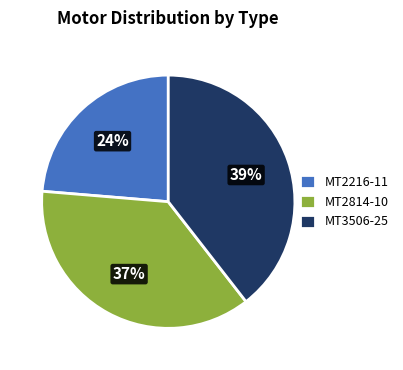

To the nearest percent, what is the average slice percentage?

33%